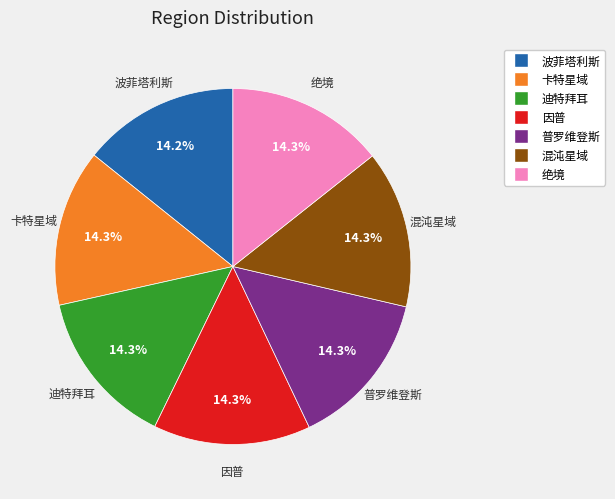

What is the ratio of the value at 迪特拜耳 to the value at 波菲塔利斯?

1.0